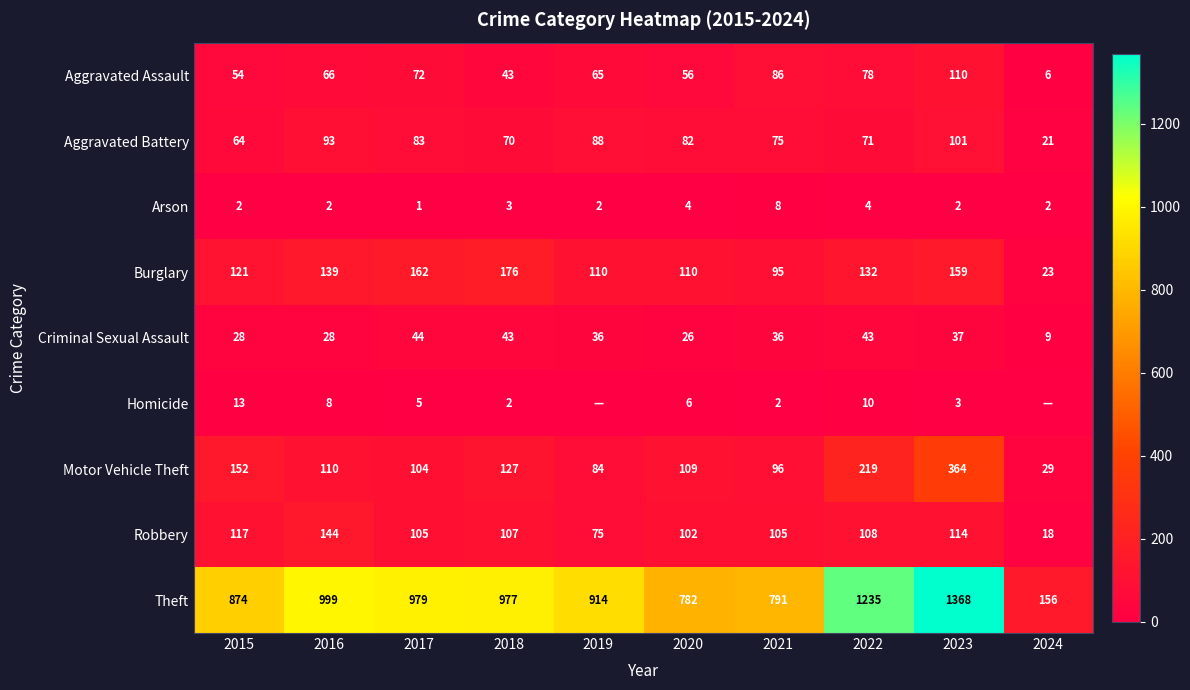

What is the approximate value of Motor Vehicle Theft at 2020?

109